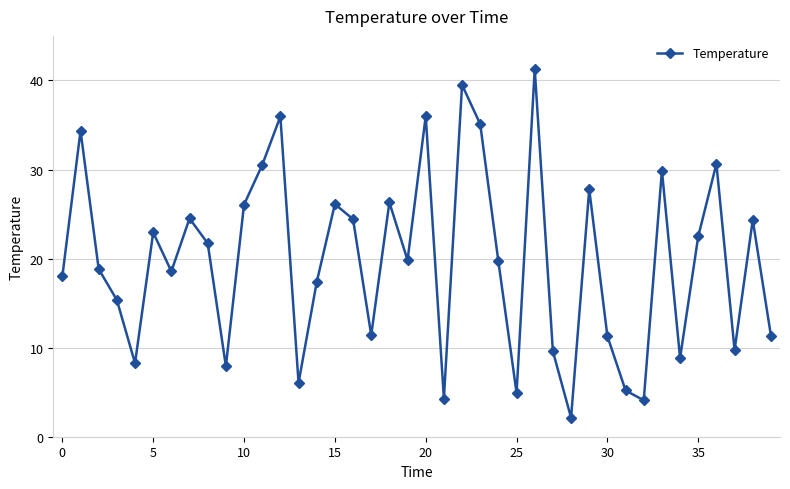

How many points are higher than both their immediate neighbors (excluding endpoints)?

13